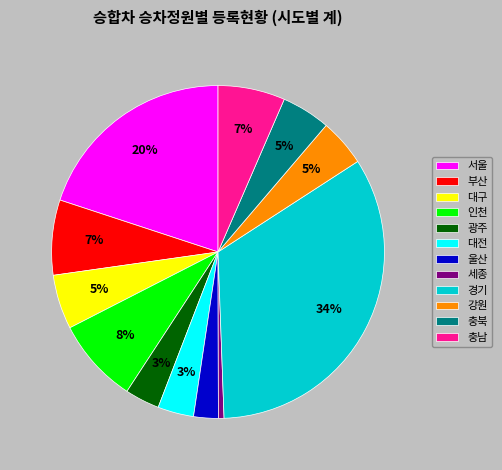

Is there a majority slice in this chart?

No